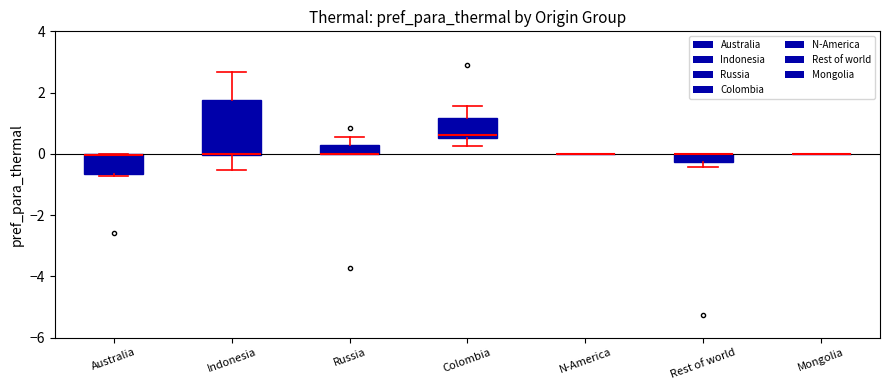

Which box is the tallest, from its lower edge to its upper edge?

Indonesia